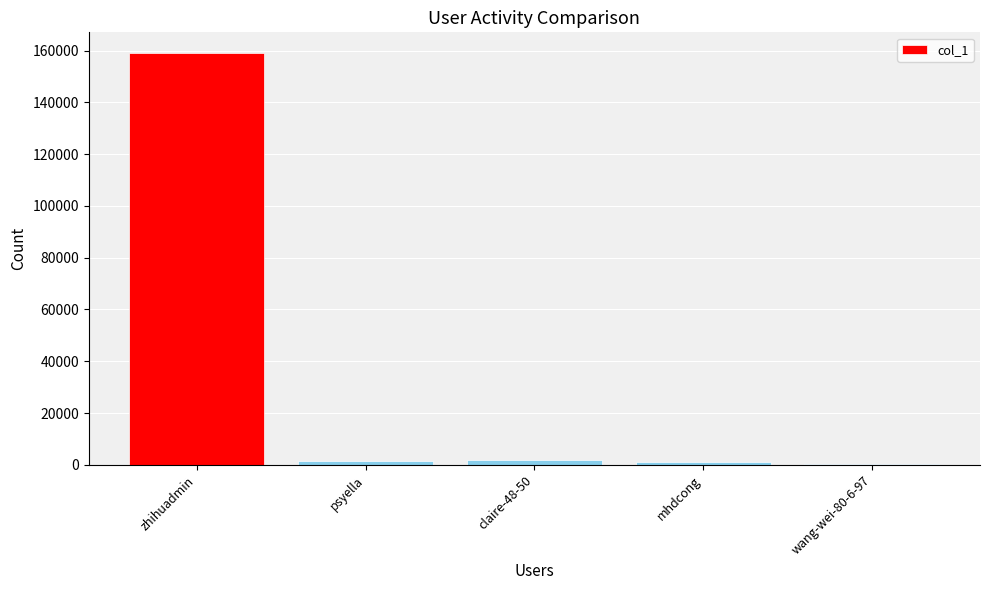

How many categories are shown in the chart?

5